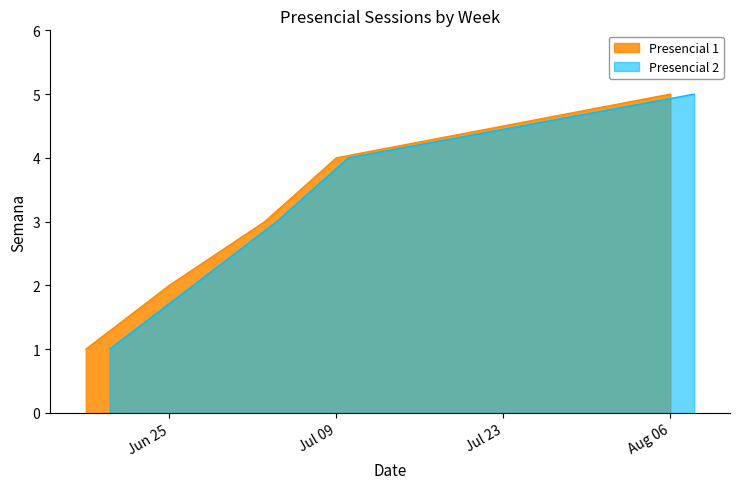

Is it true that Presencial 2 equals 2 at 2024-06-25?

True